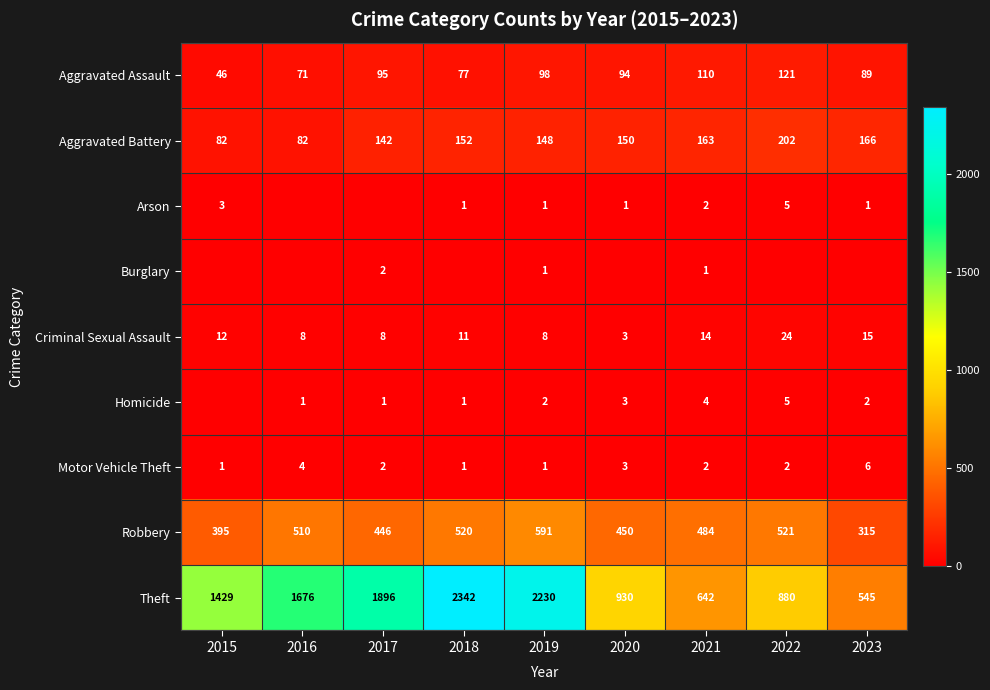

What is the greatest value displayed?

2342